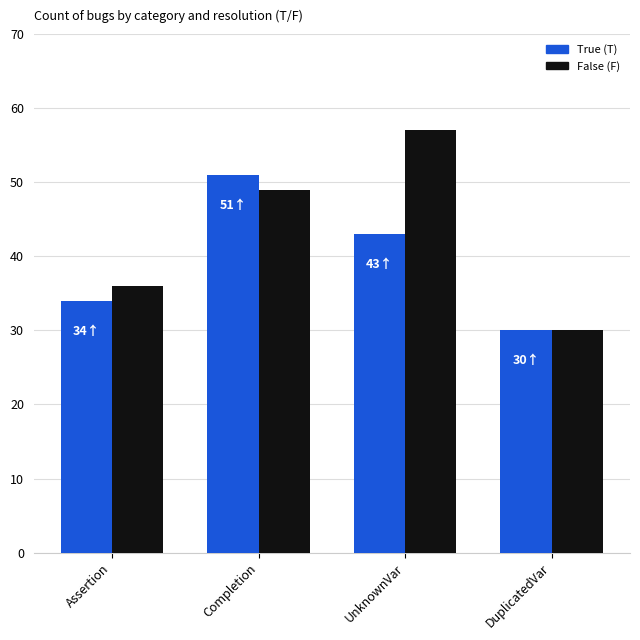

What is the sum of all False (F) values?

172